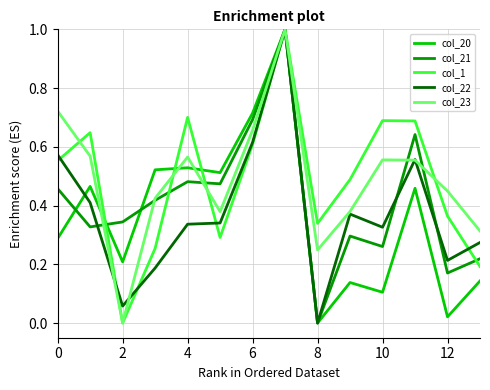

What is the maximum value for col_22?

1.0